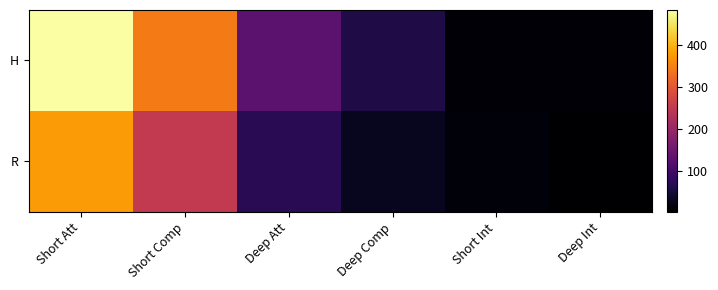

At how many categories does at least one series exceed 184?

2